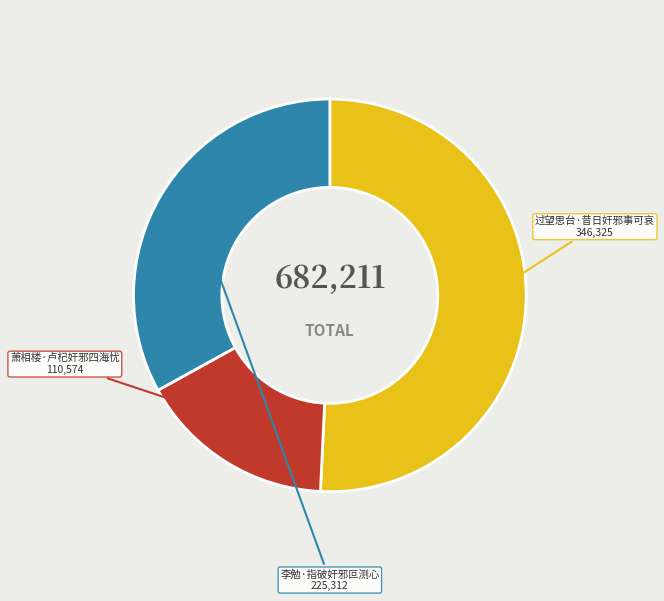

How many slices are in this pie chart?

3